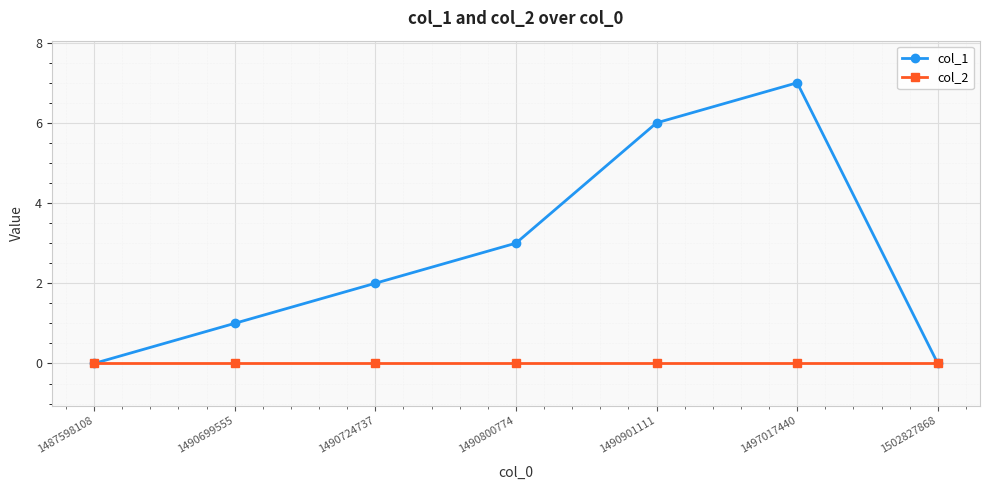

What is the highest value of the col_1 series?

7